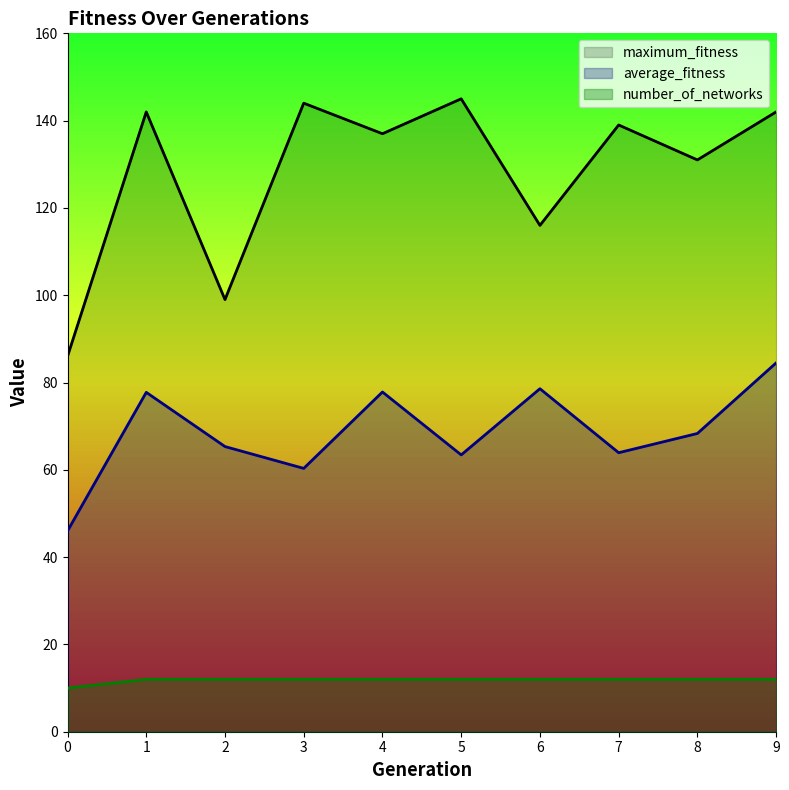

True or false: number_of_networks has more than 2 interior local peaks.

False